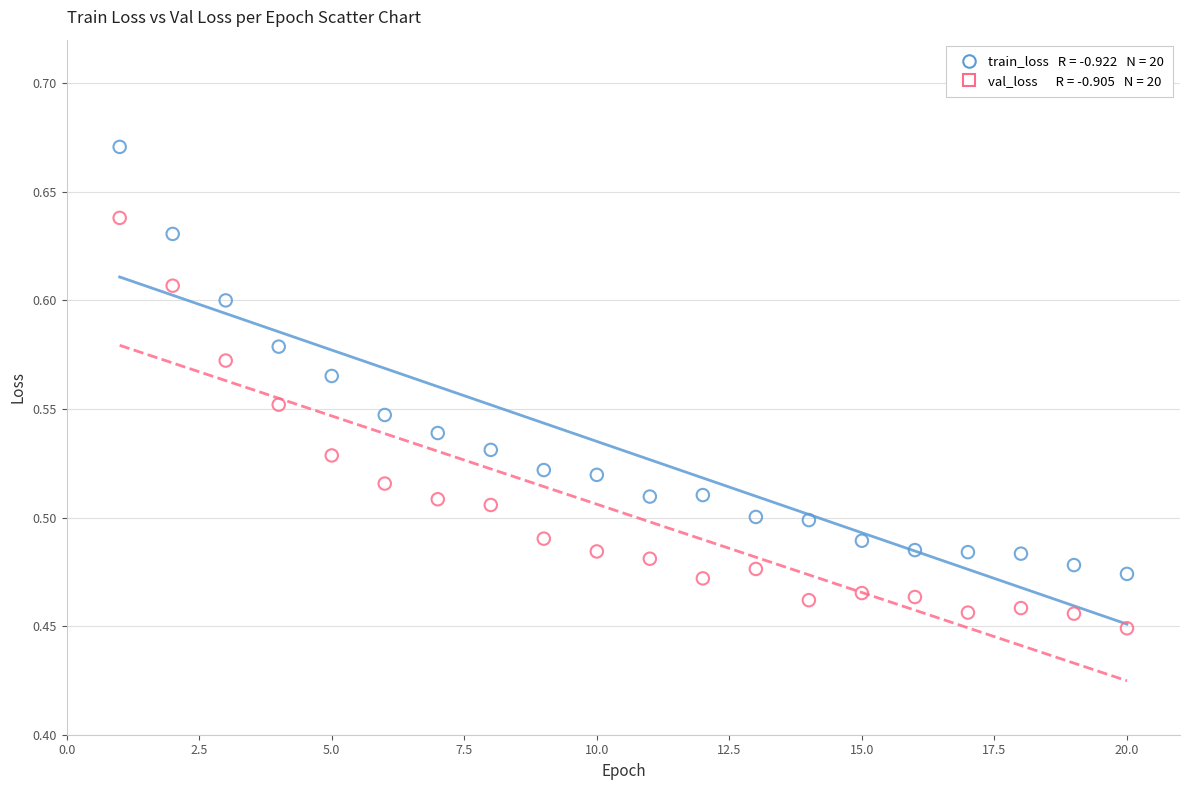

Across all data points, what is the range of X values (max minus min)?

19.0